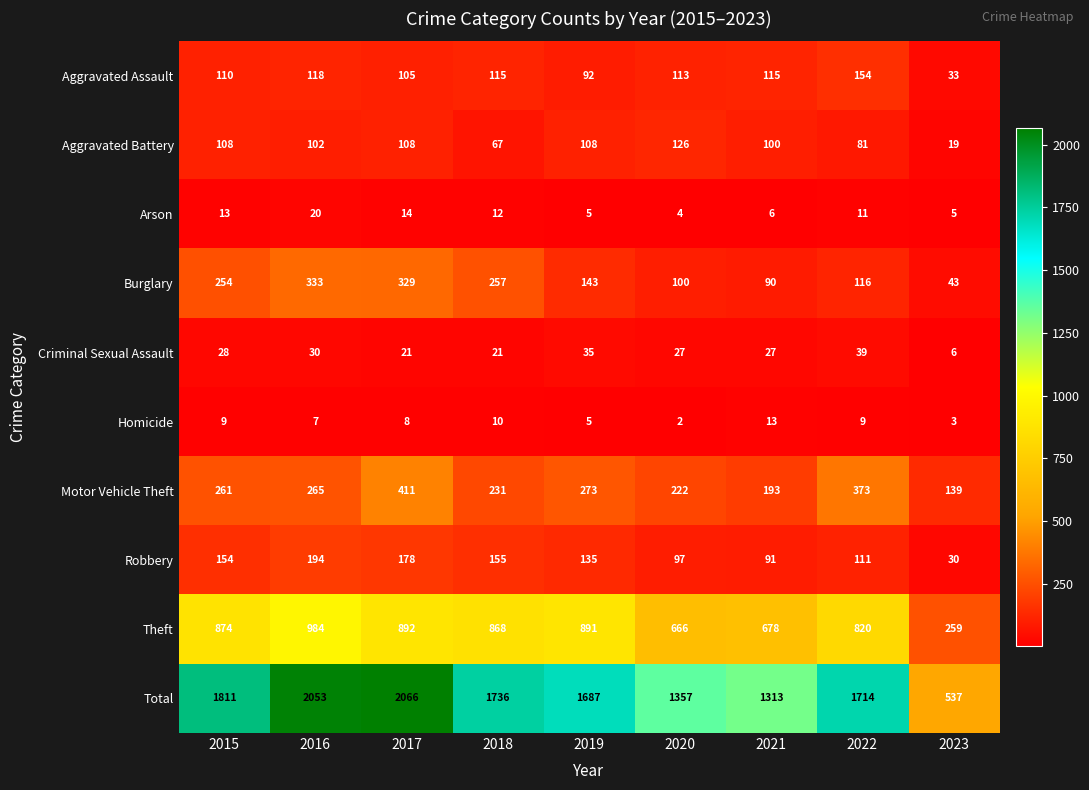

What is the difference between the Robbery values at 2023 and 2015?

124